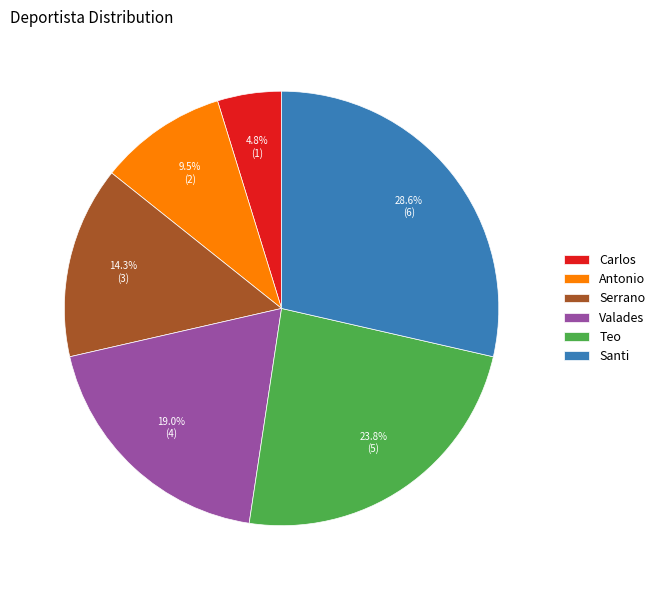

Is Valades the majority of the pie?

No